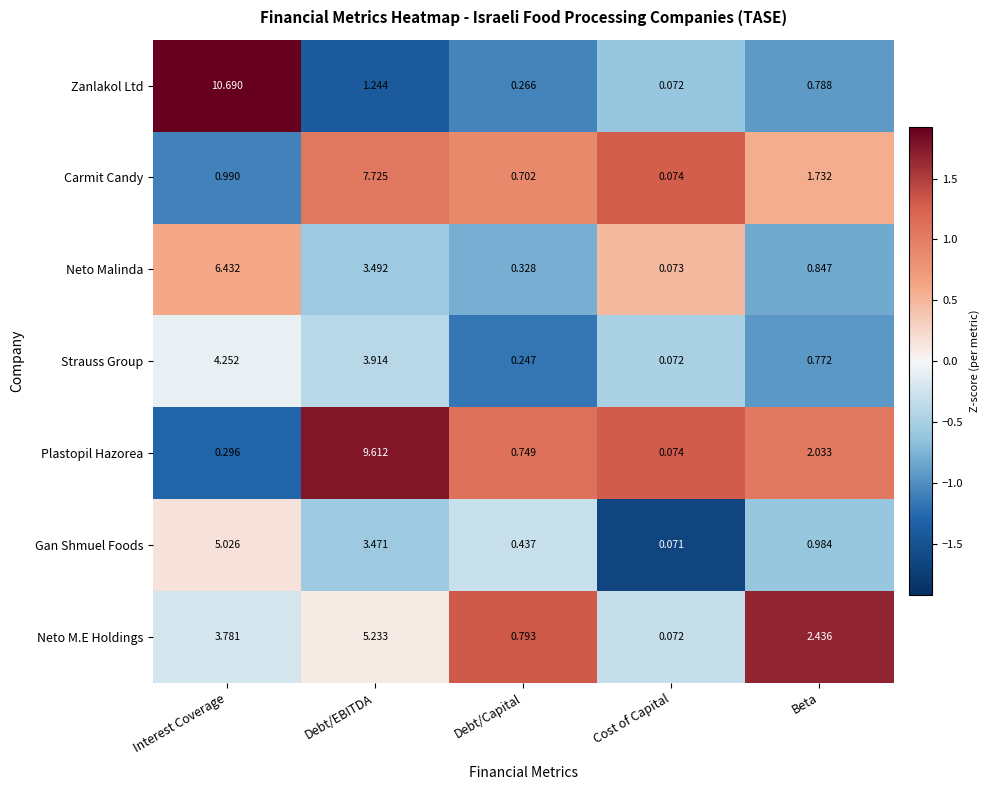

Rank the series by their maximum value, from highest to lowest.

Zanlakol Ltd, Plastopil Hazorea, Carmit Candy, Neto Malinda, Neto M.E Holdings, Gan Shmuel Foods, Strauss Group